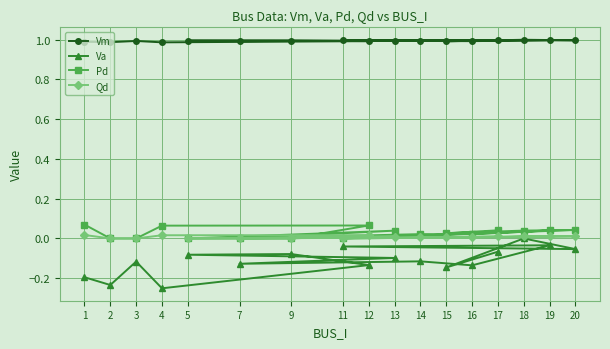

Which category has the lowest value across all series?

4